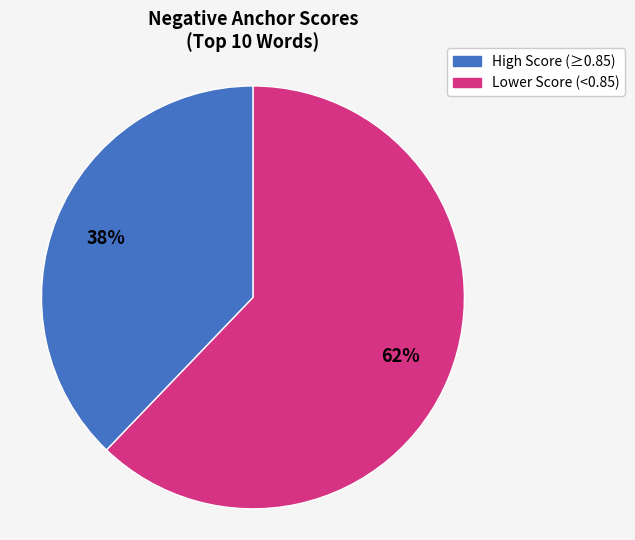

Is it true that High Score (≥0.85) is 62% of the pie?

True